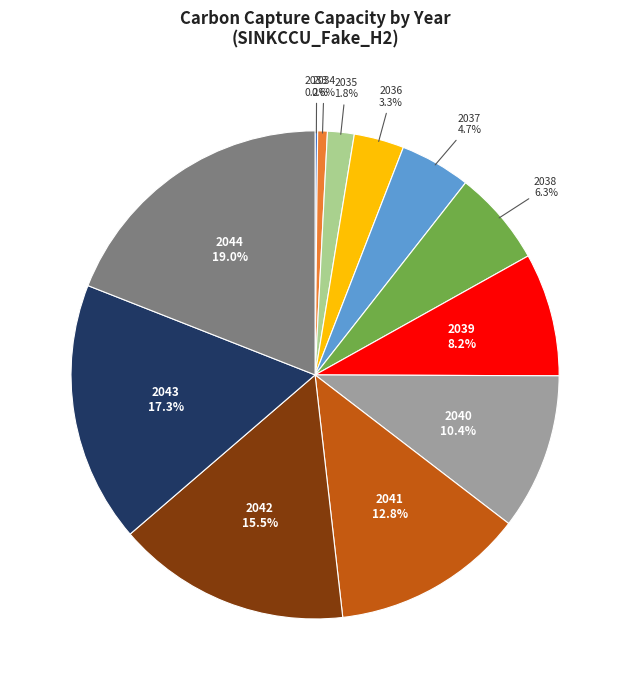

Which slice is the largest?

2044